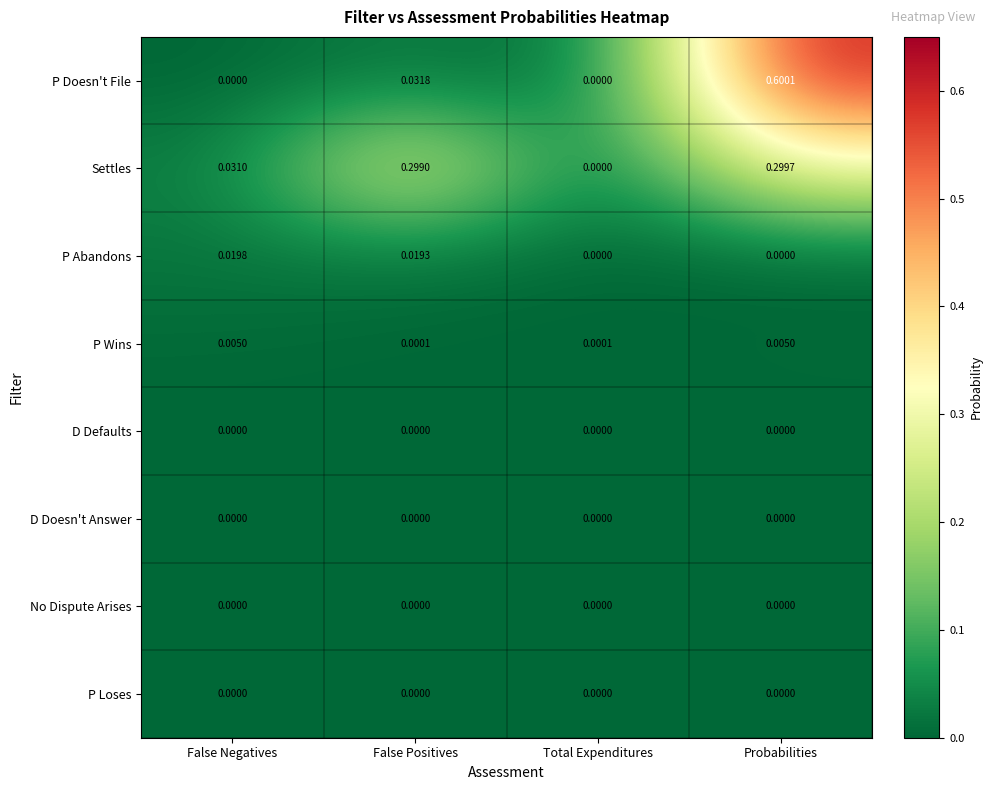

Which series has the largest range (max minus min)?

P Doesn't File